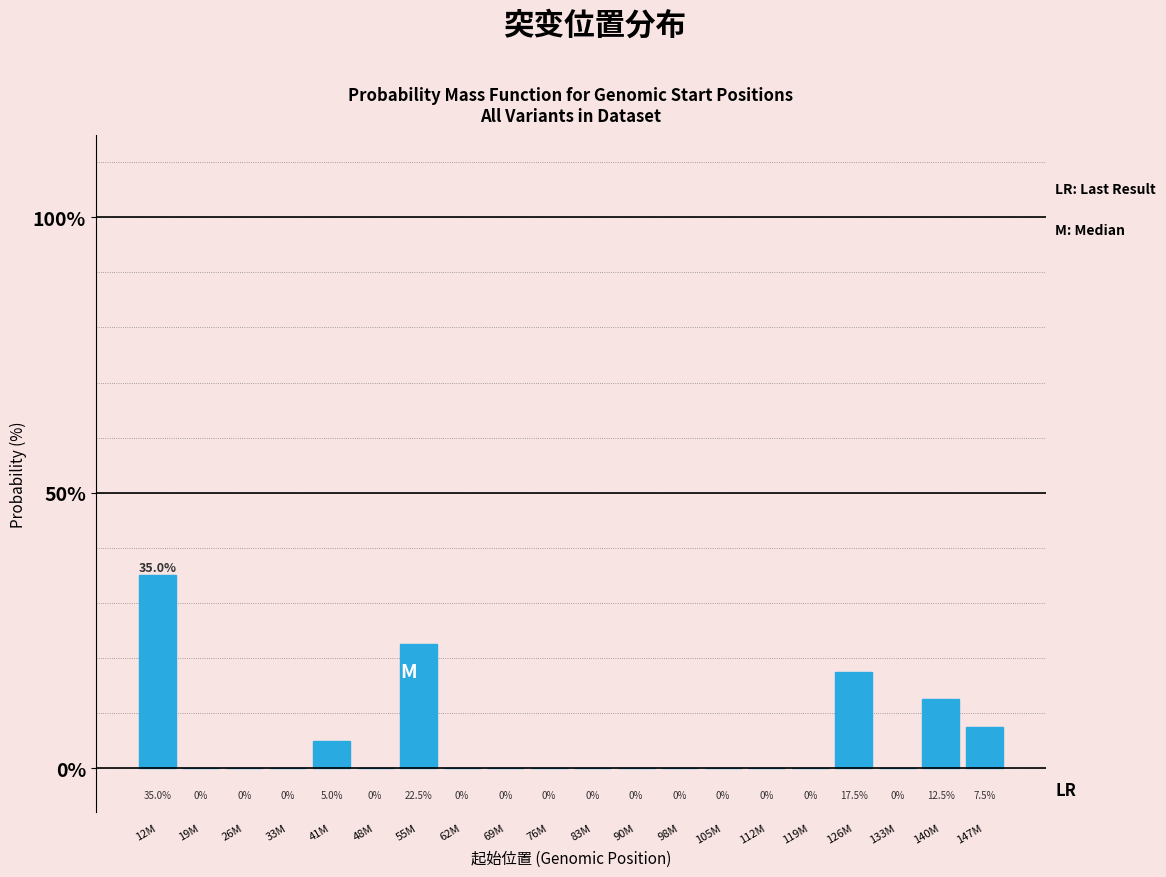

Reading right to left, what are all the values shown in this chart?

147M=7.5	140M=12.5	133M=0.0	126M=17.5	119M=0.0	112M=0.0	105M=0.0	98M=0.0	90M=0.0	83M=0.0	76M=0.0	69M=0.0	62M=0.0	55M=22.5	48M=0.0	41M=5.0	33M=0.0	26M=0.0	19M=0.0	12M=35.0